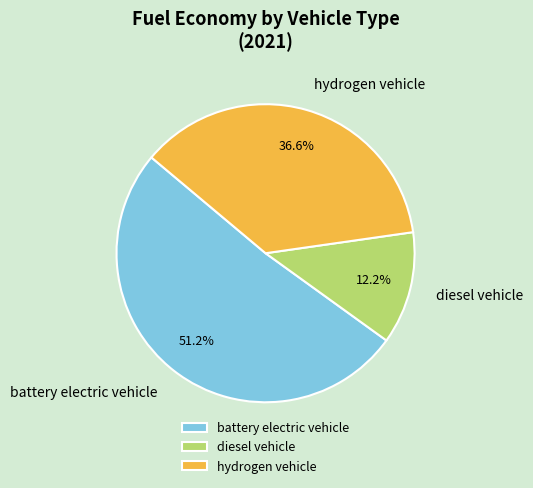

To the nearest percent, what portion does battery electric vehicle represent?

51%